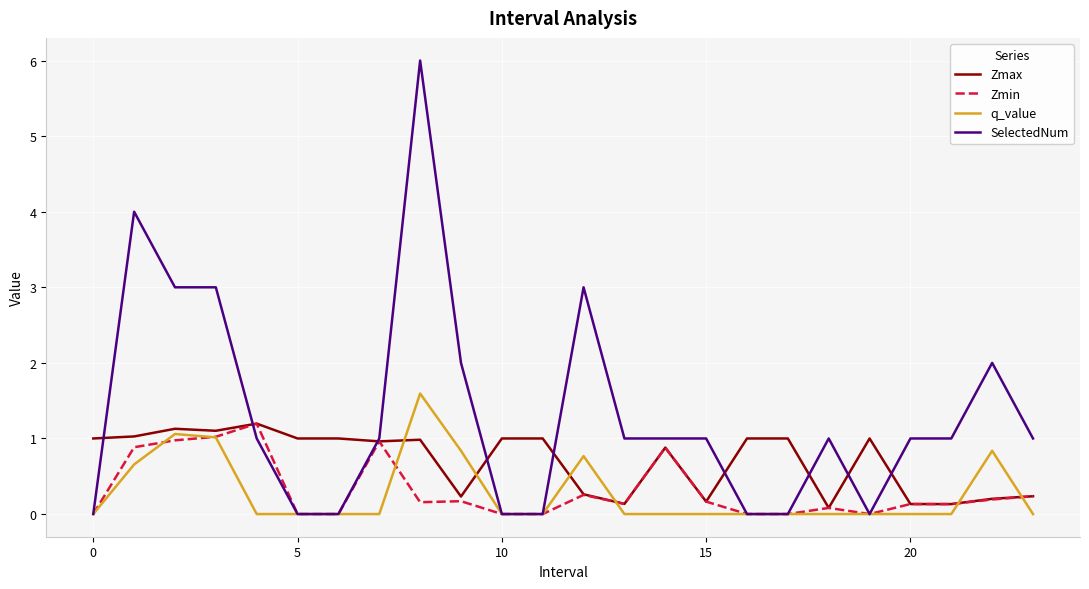

What is the sum of all Zmax values?

16.9